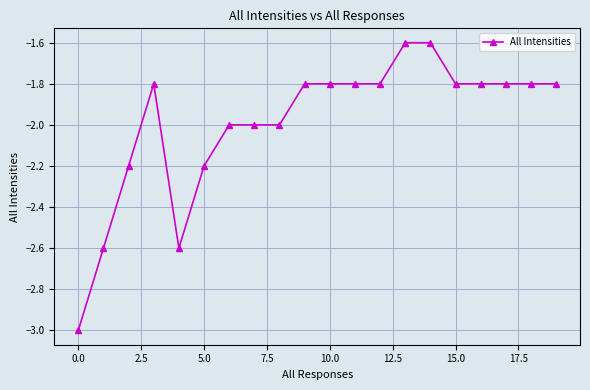

How many distinct data groups are displayed?

1